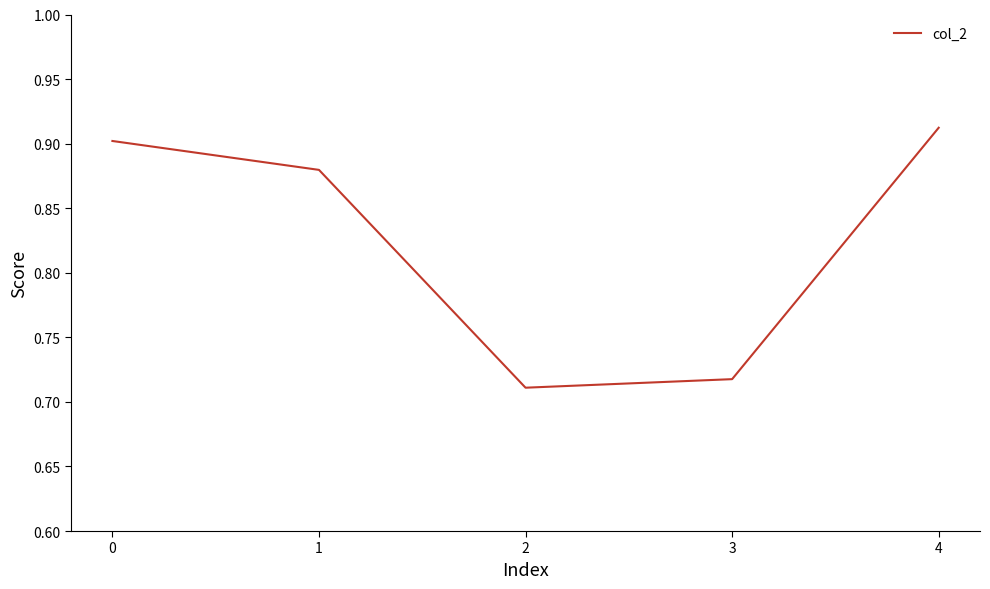

What is the change in value from 0 to 3?

-0.2